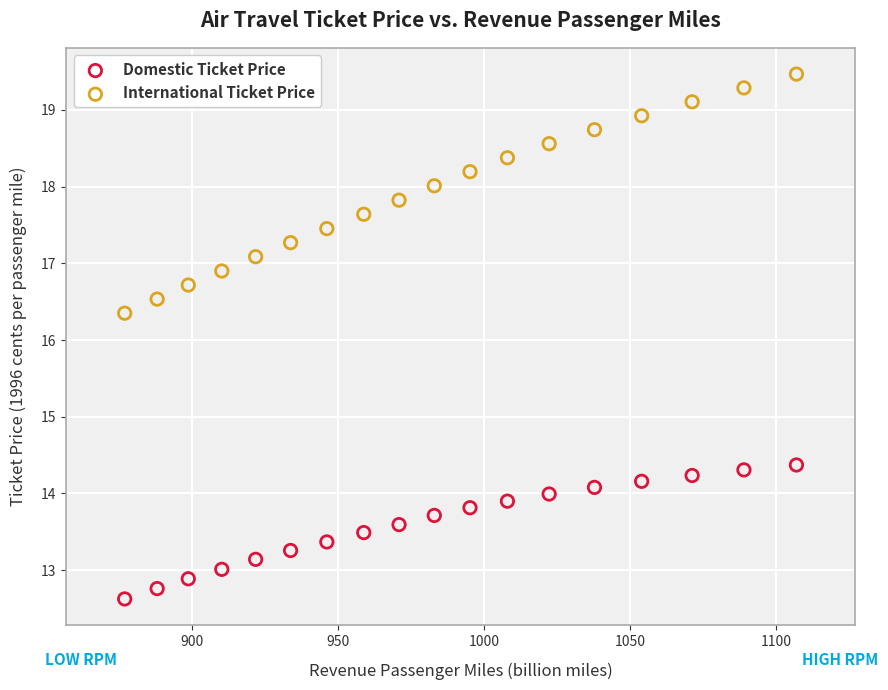

What are all the series names shown in the legend?

Domestic Ticket Price, International Ticket Price